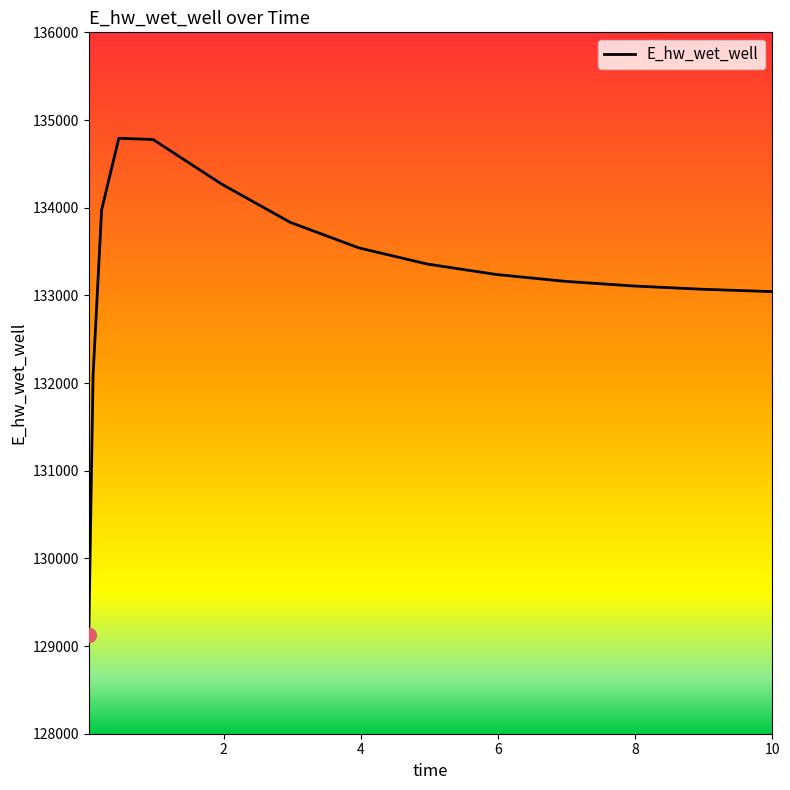

What is the maximum value shown in the chart?

134791.4